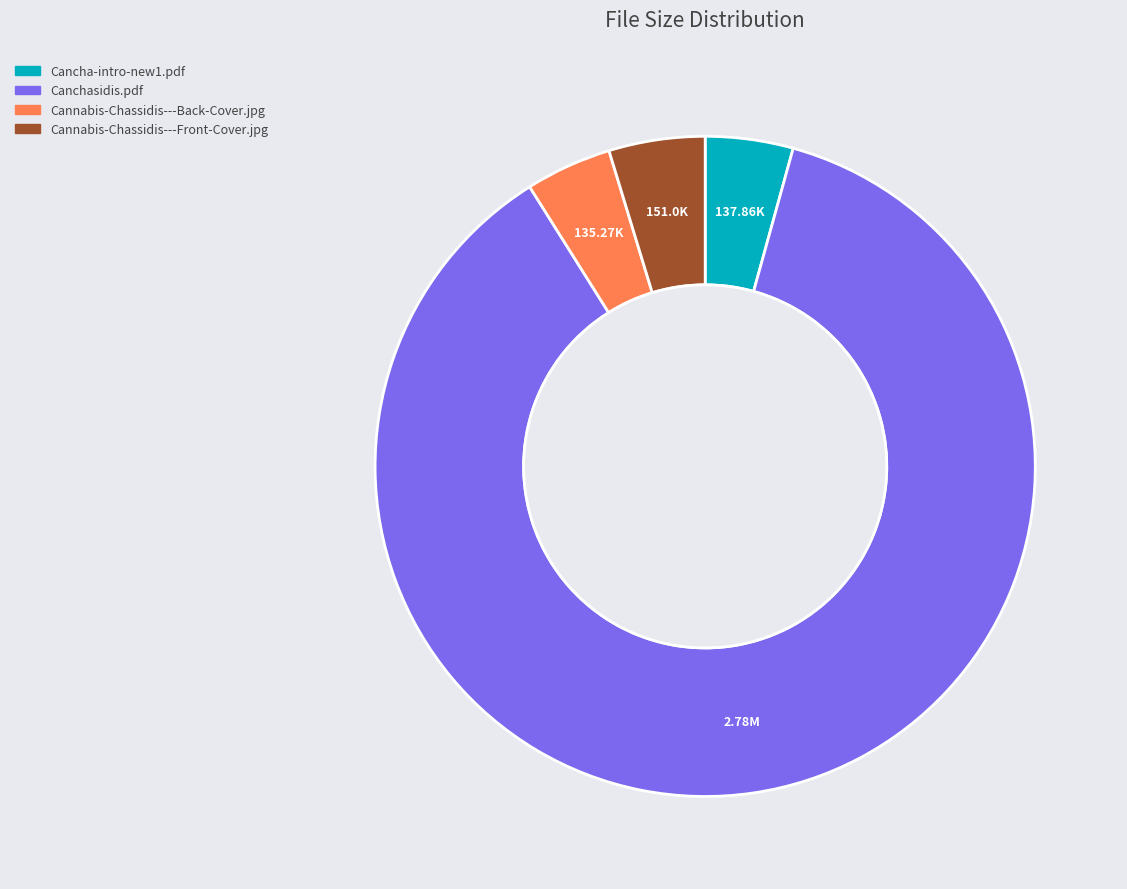

True or false: Canchasidis.pdf accounts for 87% of the total.

True